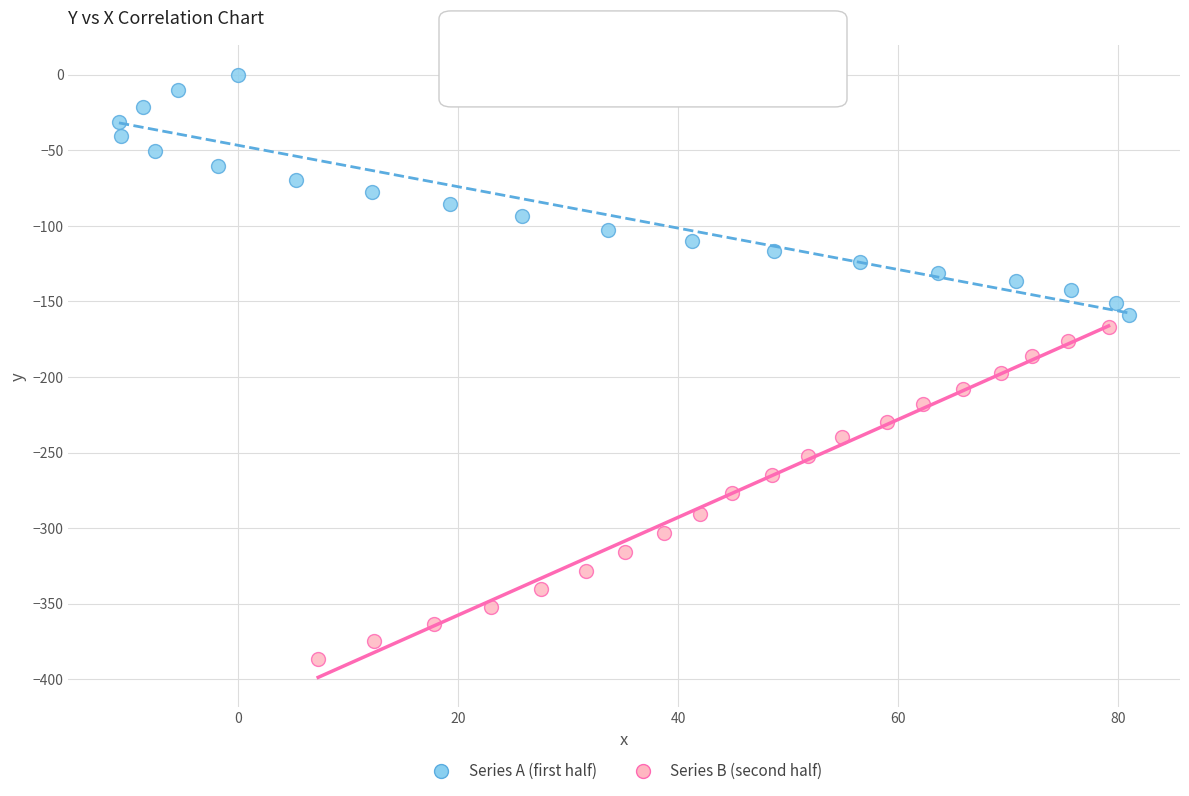

What are all the series names shown in the legend?

Series A (first half), Series B (second half)